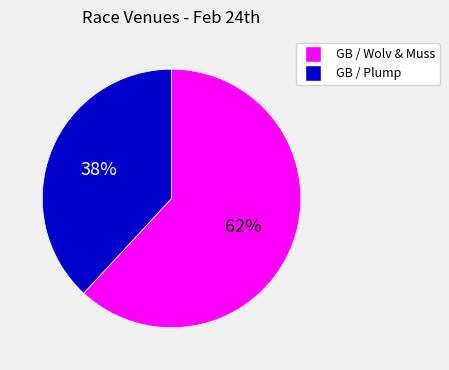

Is there a majority slice in this chart?

Yes